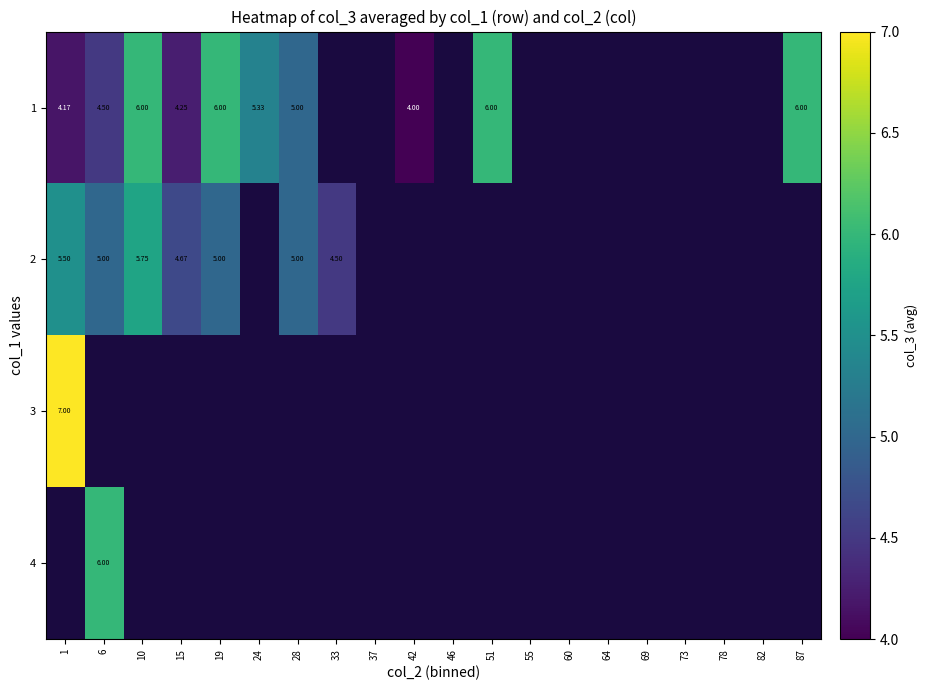

What is the greatest value displayed?

7.0